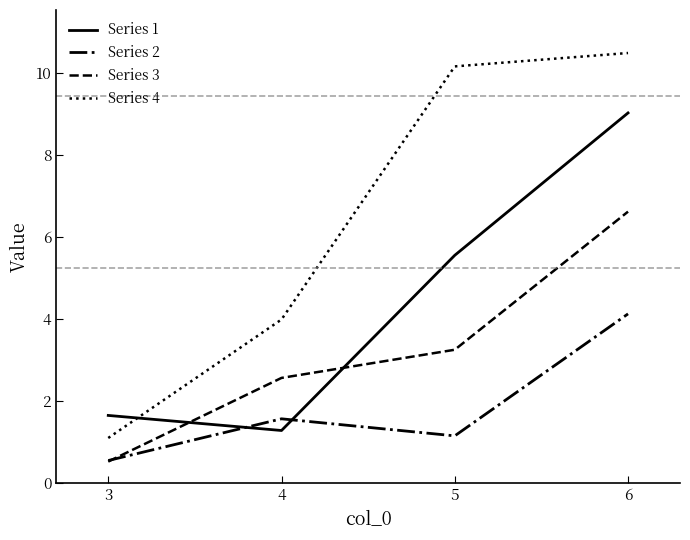

Is it true that Series 4 equals 4.0 at 4?

True